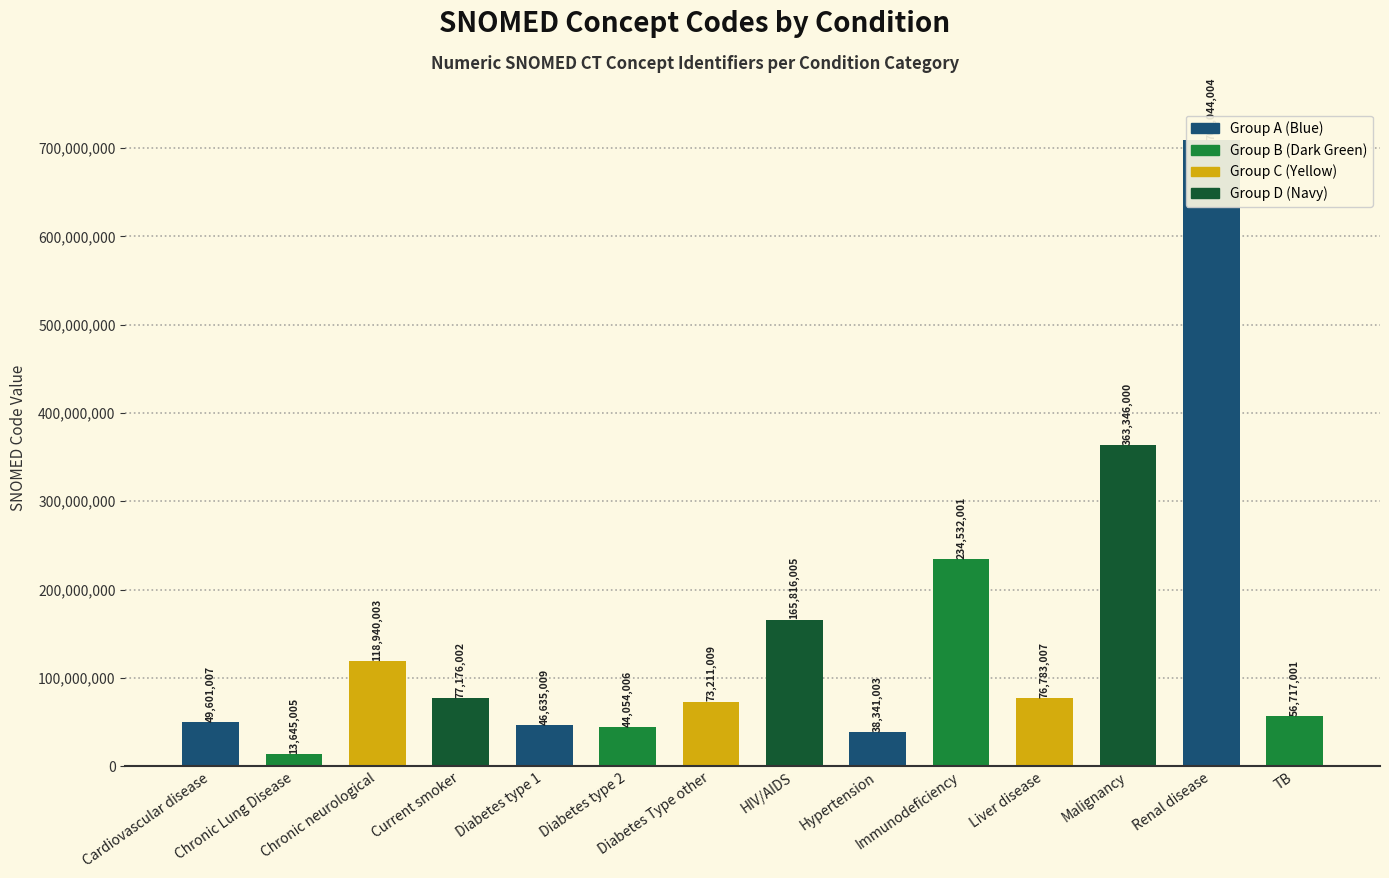

Rank the categories by value from lowest to highest.

Chronic Lung Disease, Hypertension, Diabetes type 2, Diabetes type 1, Cardiovascular disease, TB, Diabetes Type other, Liver disease, Current smoker, Chronic neurological, HIV/AIDS, Immunodeficiency, Malignancy, Renal disease